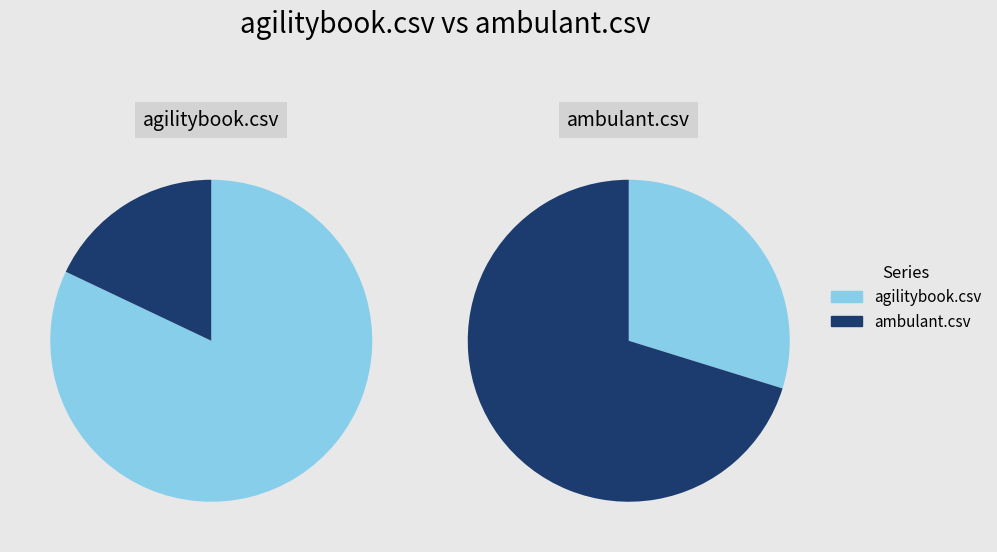

To the nearest percent, what is the difference between the agilitybook.csv and ambulant.csv slice percentages?

39%